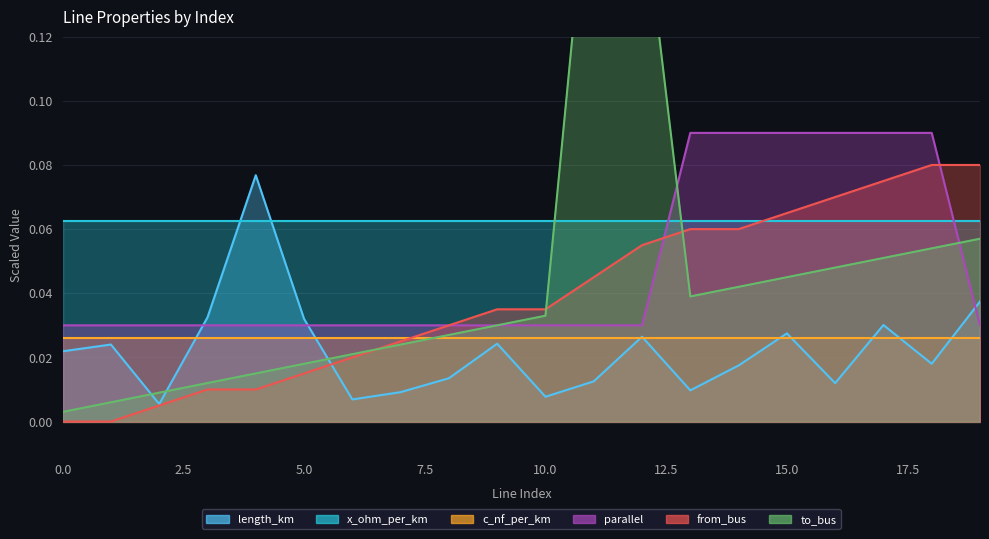

Which series has the largest total across all categories?

parallel